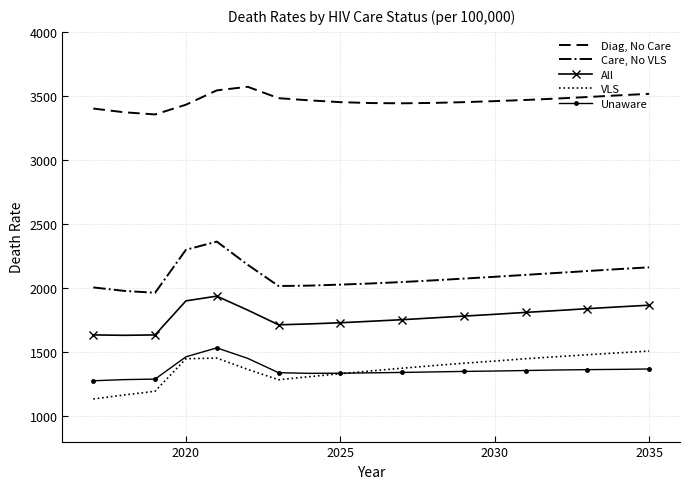

Which series has the largest total across all categories?

Diag, No Care